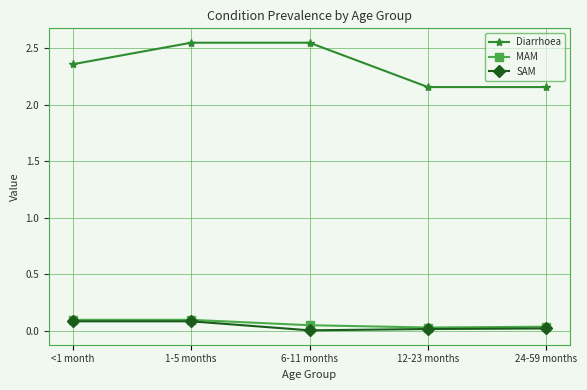

What is the label of the 4th point from the right?

1-5 months